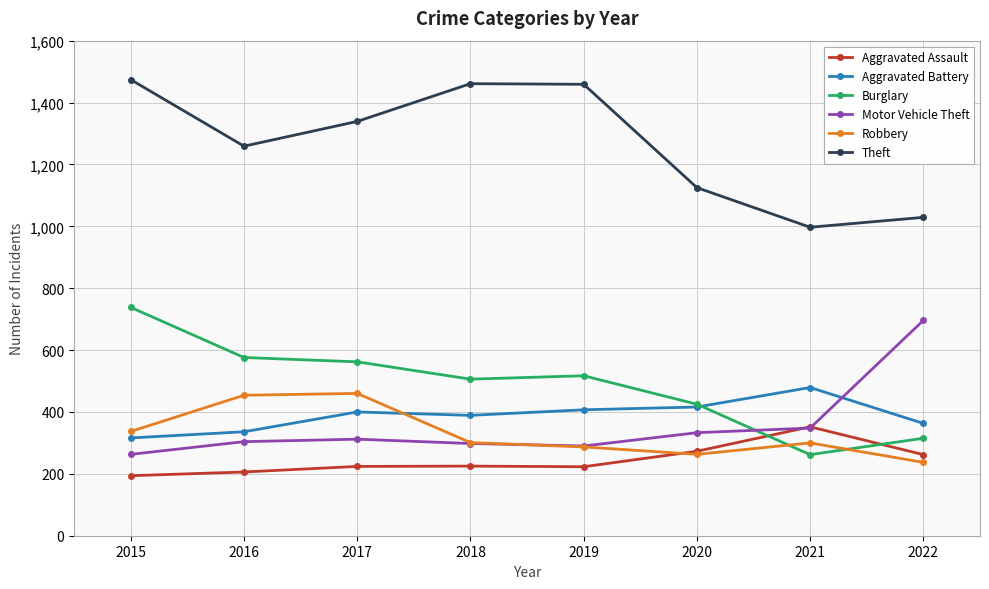

How many data points in Motor Vehicle Theft are less than 312?

4